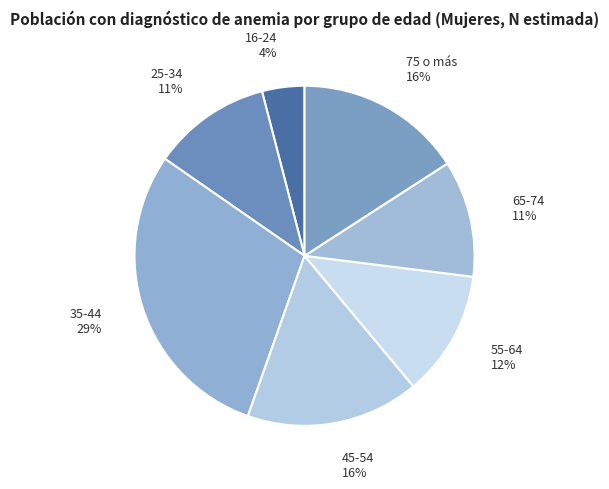

Is the sum of 55-64 and 65-74 greater than half?

No